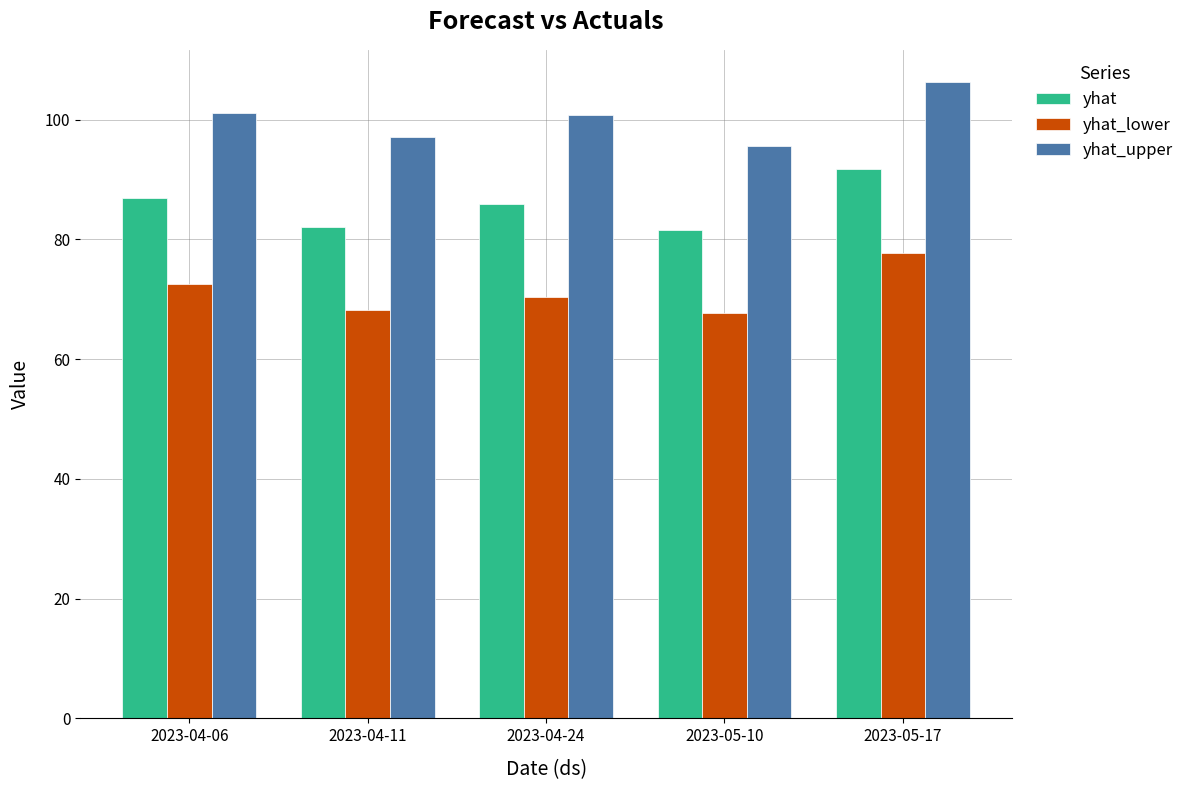

What is the spread (max minus min) of values at 2023-05-10?

28.0